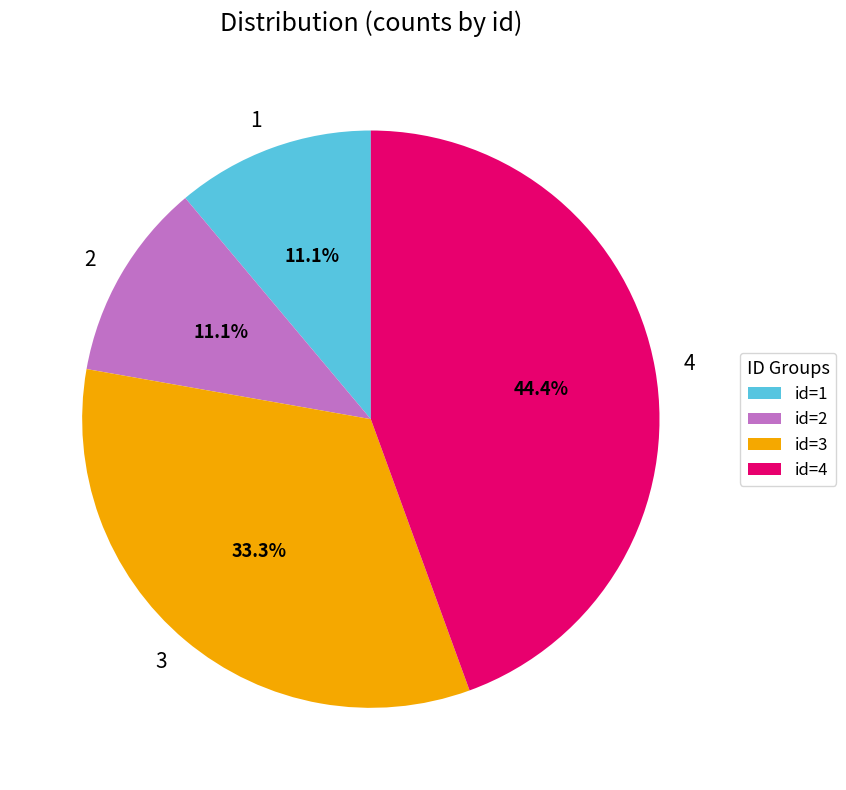

What is the ratio of the value at 2 to the value at 3?

0.3